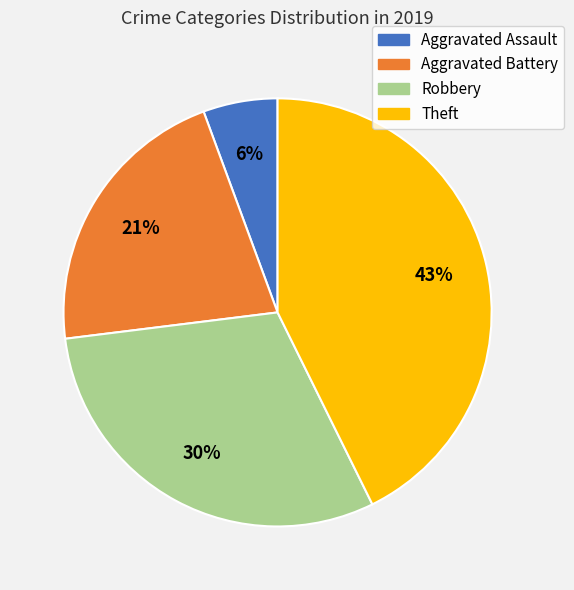

To the nearest percent, what percentage of the pie is Aggravated Assault?

6%